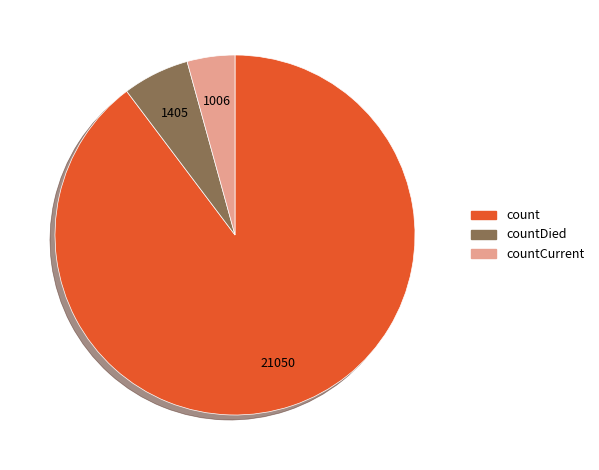

What is the smallest slice in the pie chart?

countCurrent